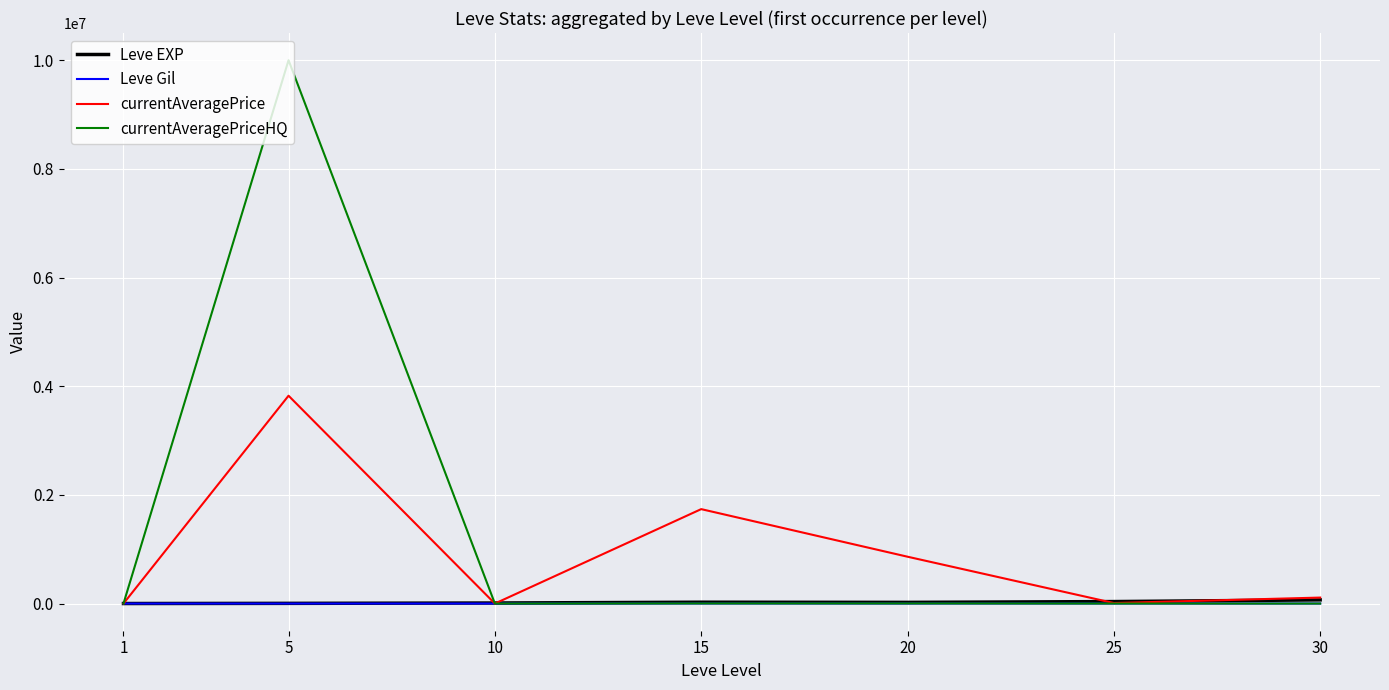

The value of currentAveragePrice at 15 is 2731654.0. True or false?

False